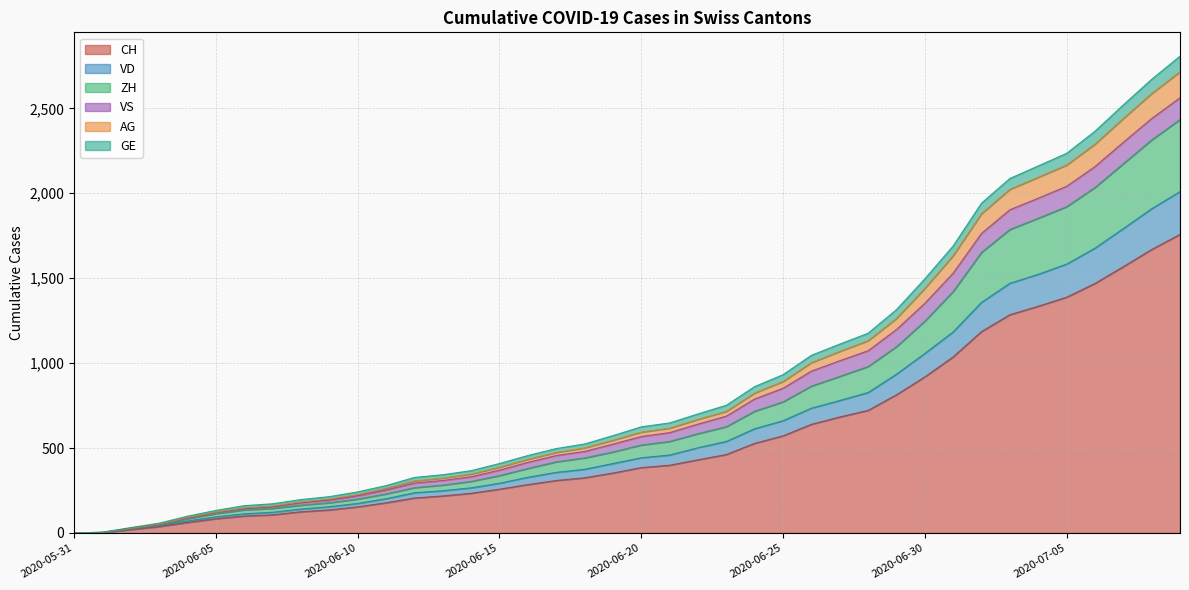

What is the maximum value for CH?

1758